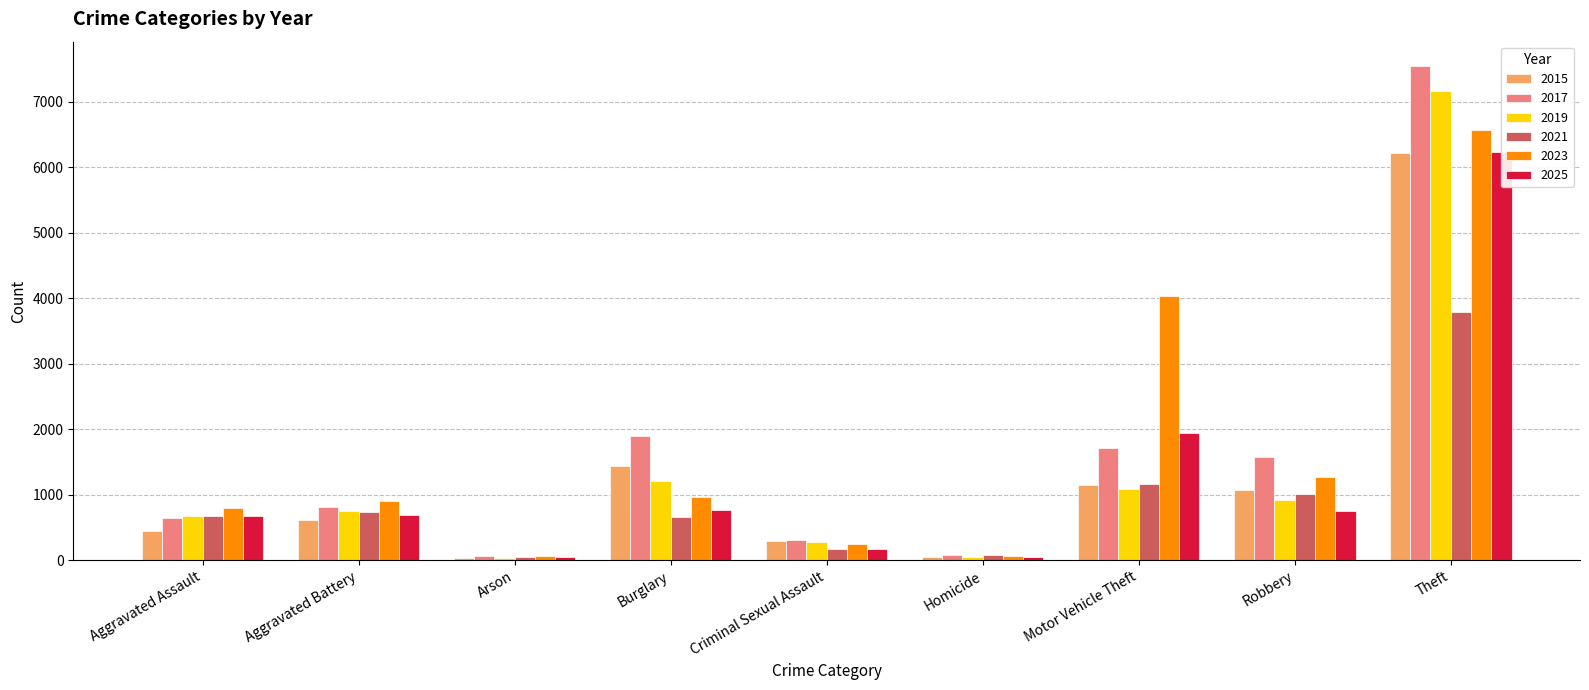

How many bars are there in each group?

6